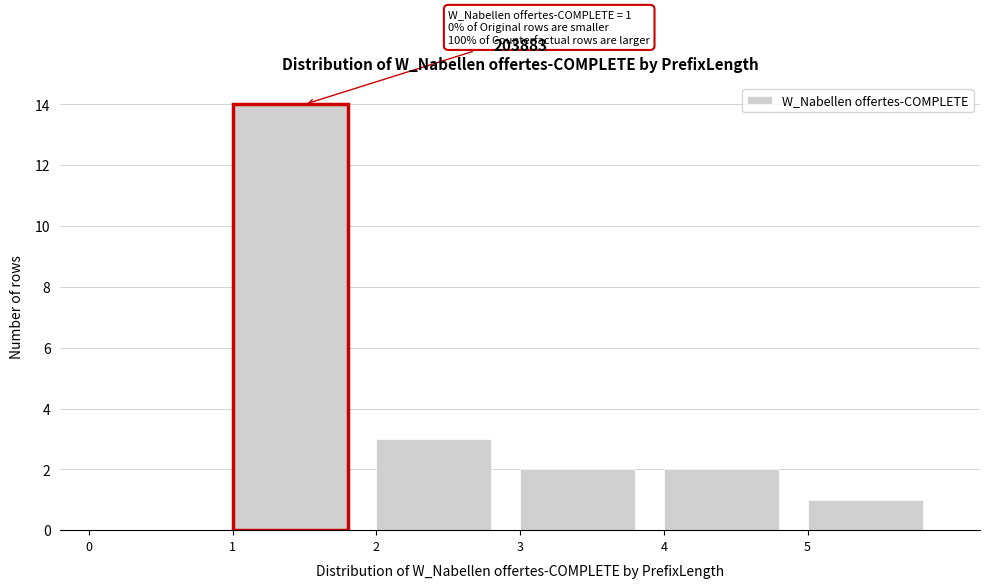

Which range on the x-axis has the tallest bar?

1 to 2